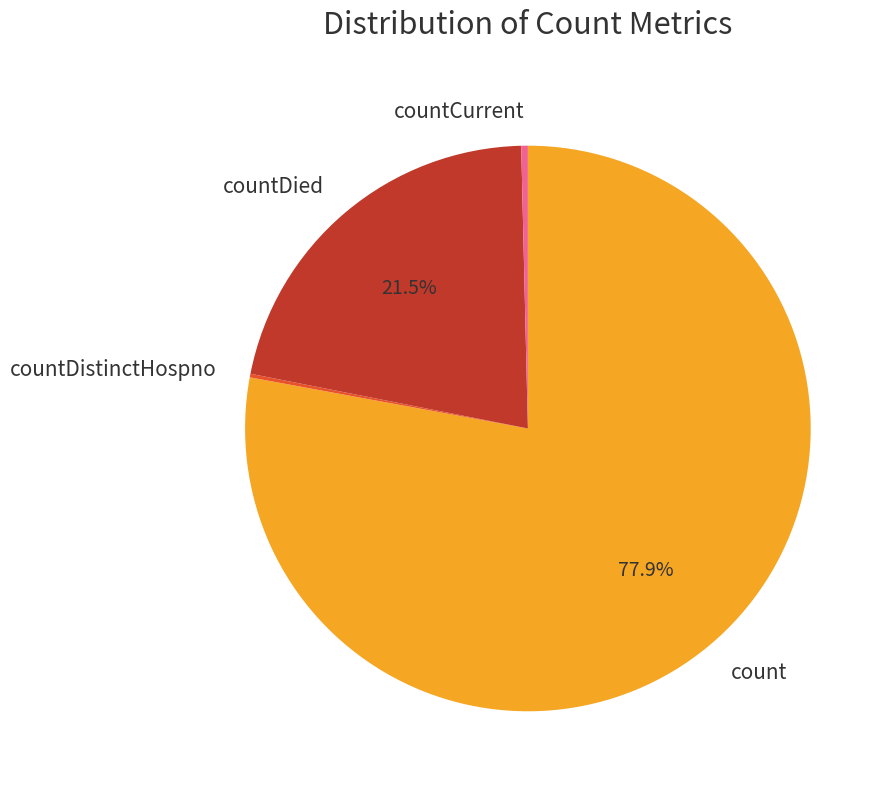

Between countDied and count, which is larger?

count